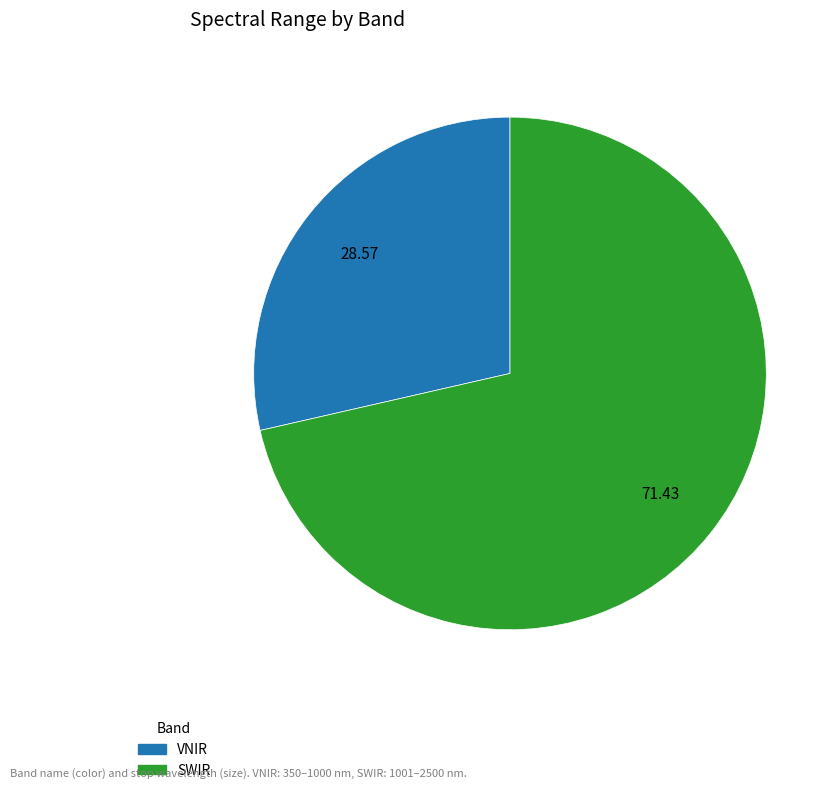

Rank the categories by value from lowest to highest.

VNIR, SWIR